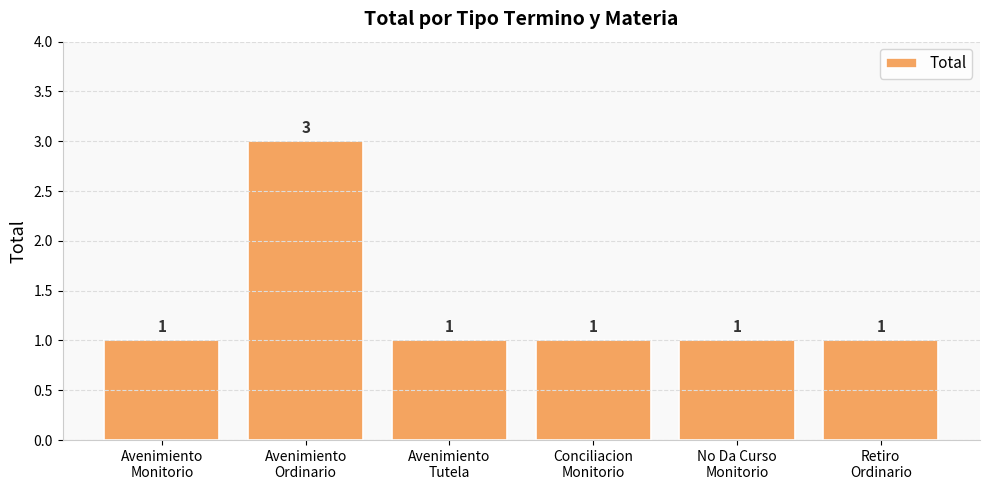

What is the maximum value shown in the chart?

3